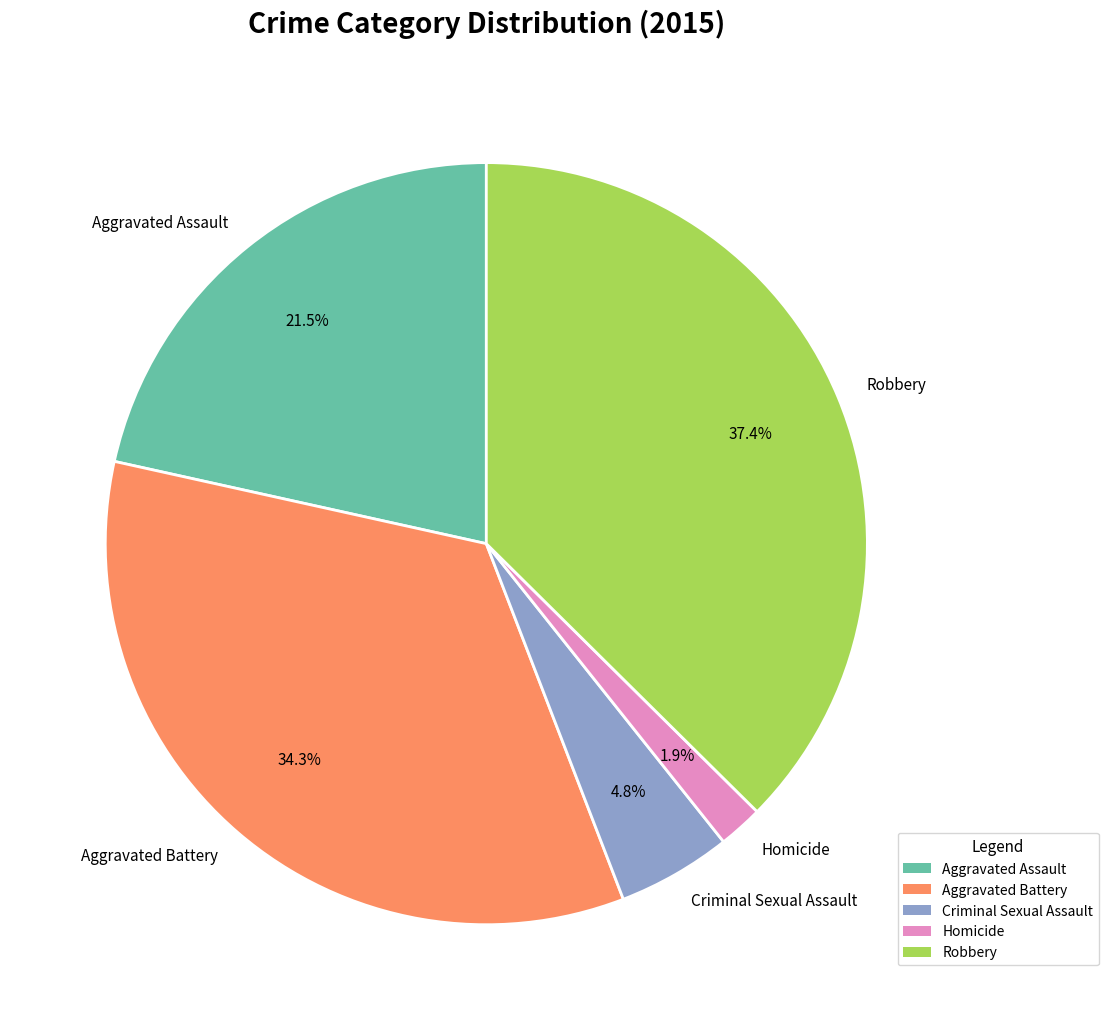

To the nearest percent, what is the difference between the largest and smallest slice percentages?

36%